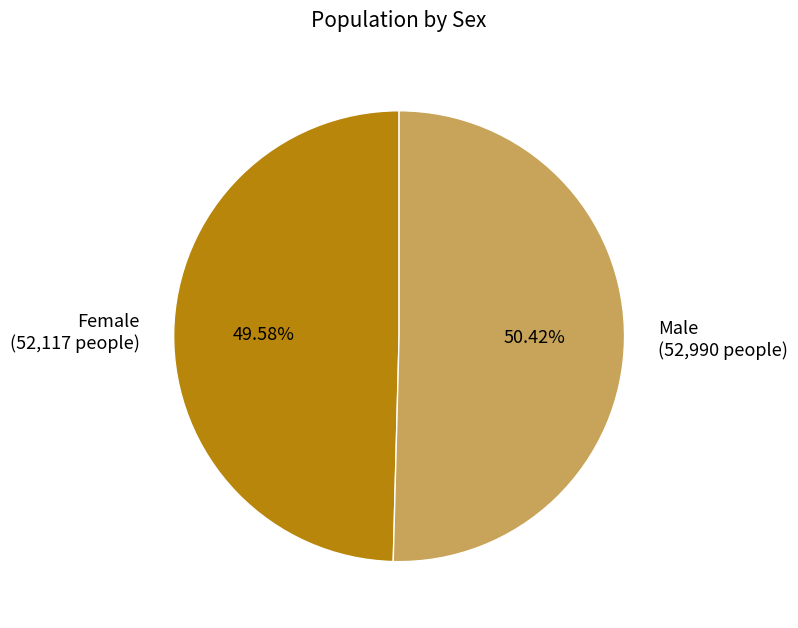

Does Female represent more than half of the total?

No